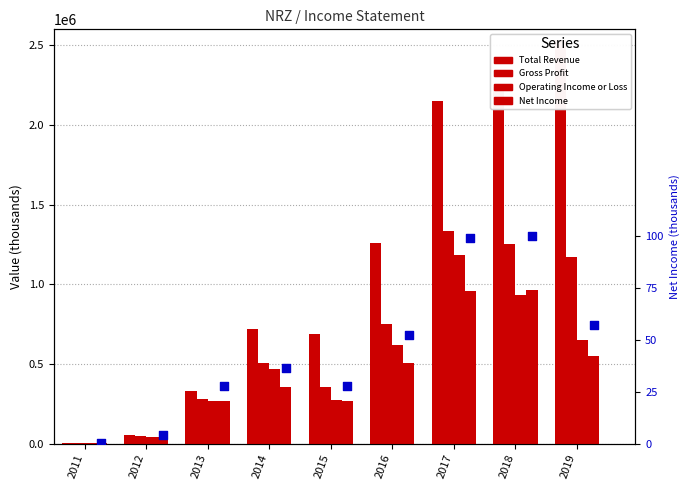

What is the total value across all series at 2012?

180704.3